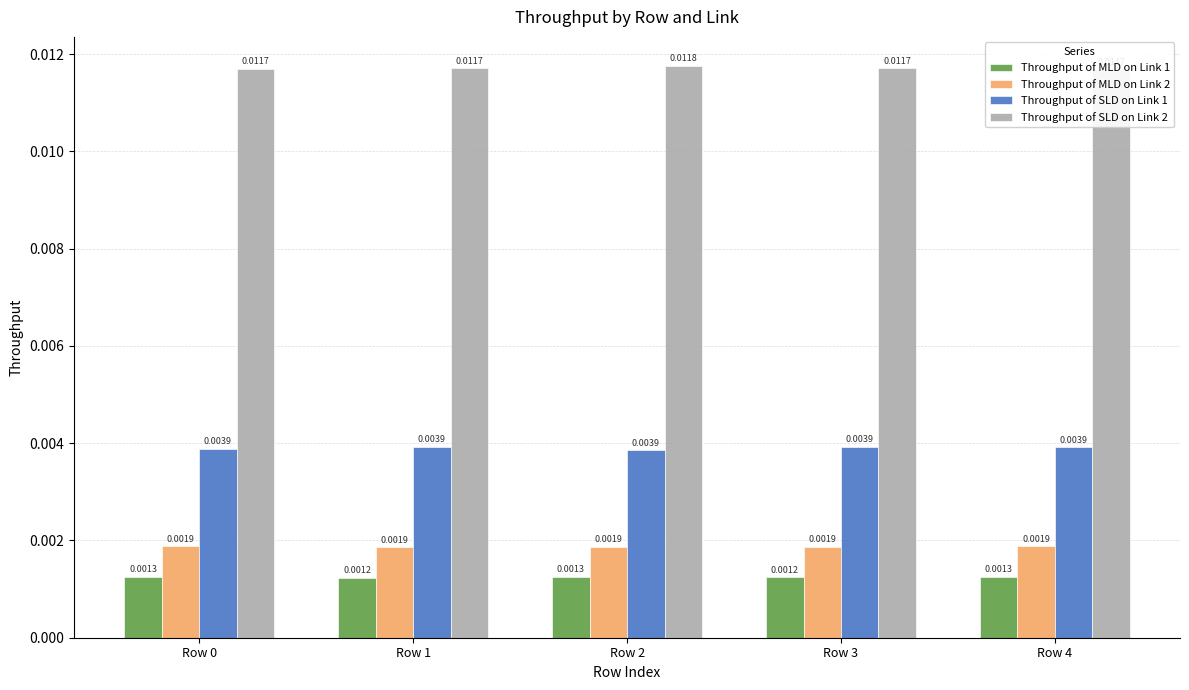

How many Throughput of SLD on Link 1 values are between 0 and 1?

5